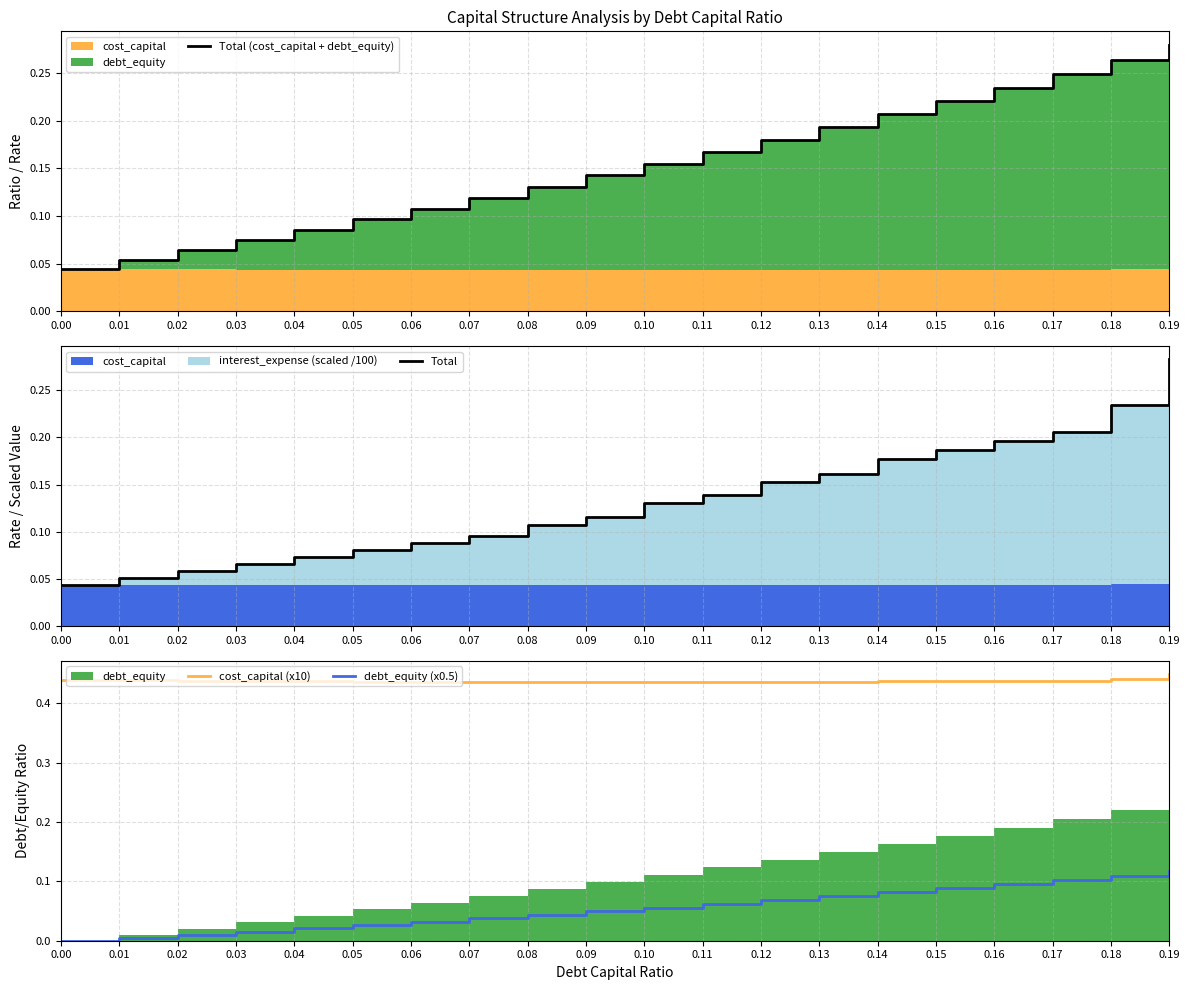

Which series has the largest total across all categories?

cost_capital (x10)